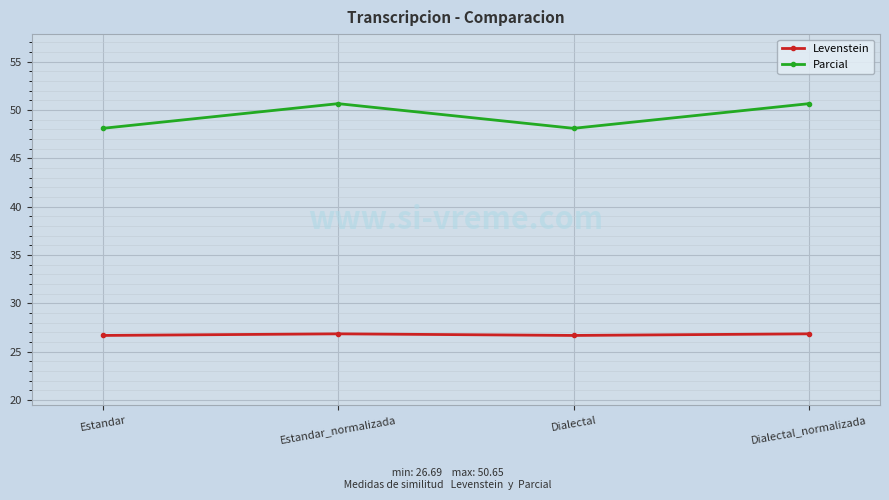

What is the total value across all series at Estandar_normalizada?

77.5